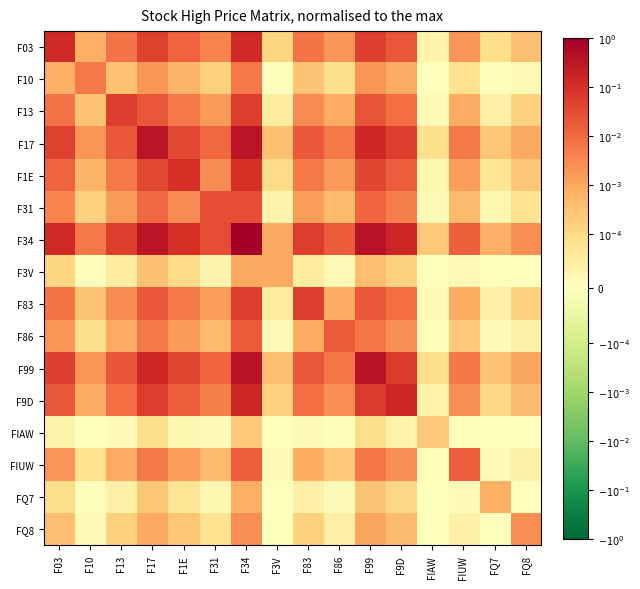

Reading left to right, extract all data points from this chart.

F03: F03=0.1	F10=0.0	F13=0.0	F17=0.0	F1E=0.0	F31=0.0	F34=0.1	F3V=0.0	F83=0.0	F86=0.0	F99=0.0	F9D=0.0	FIAW=0.0	FIUW=0.0	FQ7=0.0	FQ8=0.0
F10: F03=0.0	F10=0.0	F13=0.0	F17=0.0	F1E=0.0	F31=0.0	F34=0.0	F3V=0.0	F83=0.0	F86=0.0	F99=0.0	F9D=0.0	FIAW=0.0	FIUW=0.0	FQ7=0.0	FQ8=0.0
F13: F03=0.0	F10=0.0	F13=0.1	F17=0.0	F1E=0.0	F31=0.0	F34=0.1	F3V=0.0	F83=0.0	F86=0.0	F99=0.0	F9D=0.0	FIAW=0.0	FIUW=0.0	FQ7=0.0	FQ8=0.0
F17: F03=0.0	F10=0.0	F13=0.0	F17=0.4	F1E=0.0	F31=0.0	F34=0.4	F3V=0.0	F83=0.0	F86=0.0	F99=0.1	F9D=0.1	FIAW=0.0	FIUW=0.0	FQ7=0.0	FQ8=0.0
F1E: F03=0.0	F10=0.0	F13=0.0	F17=0.0	F1E=0.1	F31=0.0	F34=0.1	F3V=0.0	F83=0.0	F86=0.0	F99=0.0	F9D=0.0	FIAW=0.0	FIUW=0.0	FQ7=0.0	FQ8=0.0
F31: F03=0.0	F10=0.0	F13=0.0	F17=0.0	F1E=0.0	F31=0.0	F34=0.0	F3V=0.0	F83=0.0	F86=0.0	F99=0.0	F9D=0.0	FIAW=0.0	FIUW=0.0	FQ7=0.0	FQ8=0.0
F34: F03=0.1	F10=0.0	F13=0.1	F17=0.4	F1E=0.1	F31=0.0	F34=1.0	F3V=0.0	F83=0.1	F86=0.0	F99=0.4	F9D=0.2	FIAW=0.0	FIUW=0.0	FQ7=0.0	FQ8=0.0
F3V: F03=0.0	F10=0.0	F13=0.0	F17=0.0	F1E=0.0	F31=0.0	F34=0.0	F3V=0.0	F83=0.0	F86=0.0	F99=0.0	F9D=0.0	FIAW=0.0	FIUW=0.0	FQ7=0.0	FQ8=0.0
F83: F03=0.0	F10=0.0	F13=0.0	F17=0.0	F1E=0.0	F31=0.0	F34=0.1	F3V=0.0	F83=0.1	F86=0.0	F99=0.0	F9D=0.0	FIAW=0.0	FIUW=0.0	FQ7=0.0	FQ8=0.0
F86: F03=0.0	F10=0.0	F13=0.0	F17=0.0	F1E=0.0	F31=0.0	F34=0.0	F3V=0.0	F83=0.0	F86=0.0	F99=0.0	F9D=0.0	FIAW=0.0	FIUW=0.0	FQ7=0.0	FQ8=0.0
F99: F03=0.0	F10=0.0	F13=0.0	F17=0.1	F1E=0.0	F31=0.0	F34=0.4	F3V=0.0	F83=0.0	F86=0.0	F99=0.4	F9D=0.1	FIAW=0.0	FIUW=0.0	FQ7=0.0	FQ8=0.0
F9D: F03=0.0	F10=0.0	F13=0.0	F17=0.1	F1E=0.0	F31=0.0	F34=0.2	F3V=0.0	F83=0.0	F86=0.0	F99=0.1	F9D=0.2	FIAW=0.0	FIUW=0.0	FQ7=0.0	FQ8=0.0
FIAW: F03=0.0	F10=0.0	F13=0.0	F17=0.0	F1E=0.0	F31=0.0	F34=0.0	F3V=0.0	F83=0.0	F86=0.0	F99=0.0	F9D=0.0	FIAW=0.0	FIUW=0.0	FQ7=0.0	FQ8=0.0
FIUW: F03=0.0	F10=0.0	F13=0.0	F17=0.0	F1E=0.0	F31=0.0	F34=0.0	F3V=0.0	F83=0.0	F86=0.0	F99=0.0	F9D=0.0	FIAW=0.0	FIUW=0.0	FQ7=0.0	FQ8=0.0
FQ7: F03=0.0	F10=0.0	F13=0.0	F17=0.0	F1E=0.0	F31=0.0	F34=0.0	F3V=0.0	F83=0.0	F86=0.0	F99=0.0	F9D=0.0	FIAW=0.0	FIUW=0.0	FQ7=0.0	FQ8=0.0
FQ8: F03=0.0	F10=0.0	F13=0.0	F17=0.0	F1E=0.0	F31=0.0	F34=0.0	F3V=0.0	F83=0.0	F86=0.0	F99=0.0	F9D=0.0	FIAW=0.0	FIUW=0.0	FQ7=0.0	FQ8=0.0